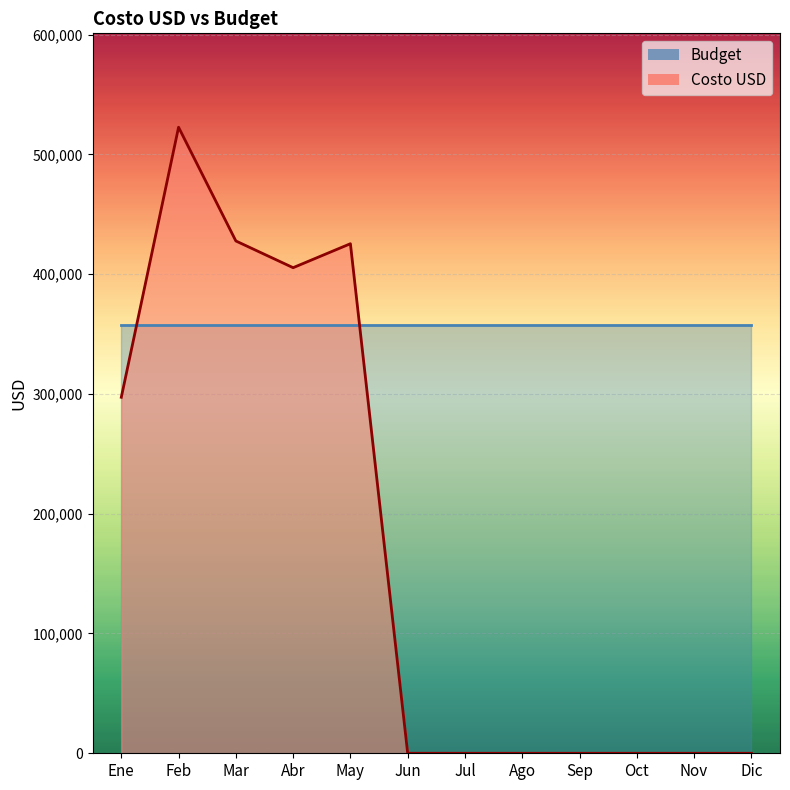

How many data points does each series have?

12